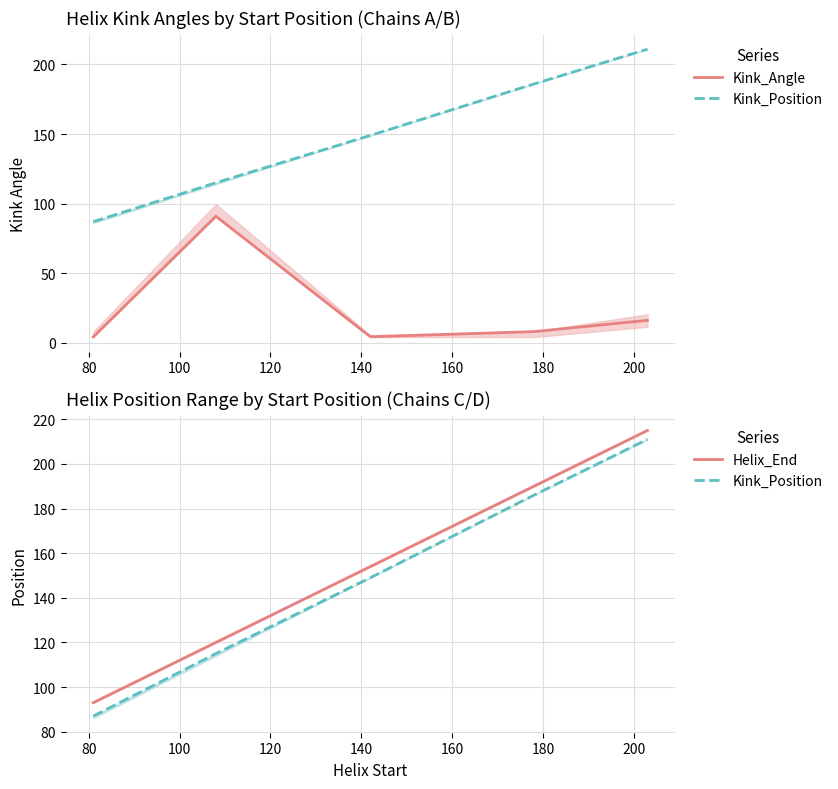

How many values in the Kink_Angle series exceed 7?

3